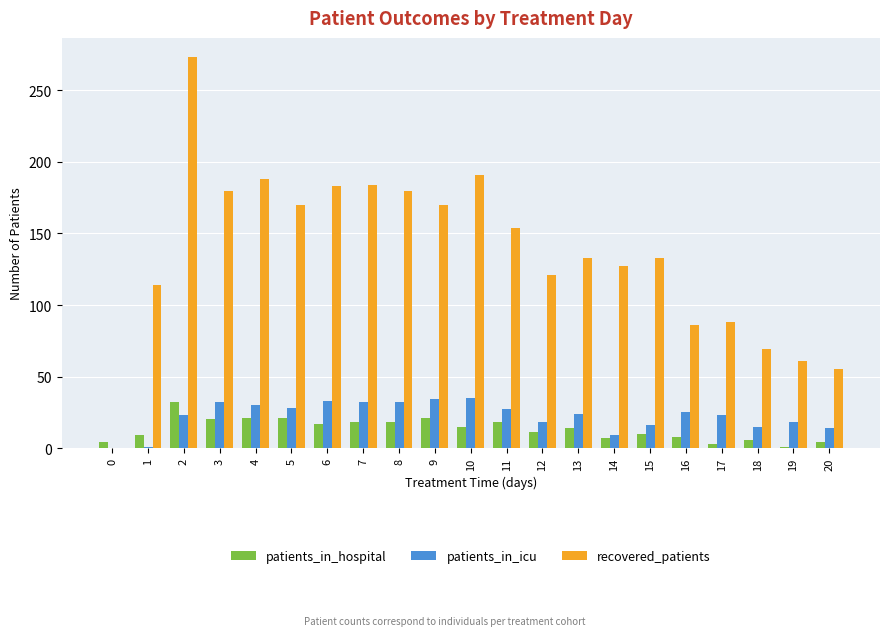

What is the spread (max minus min) of values at 10?

176